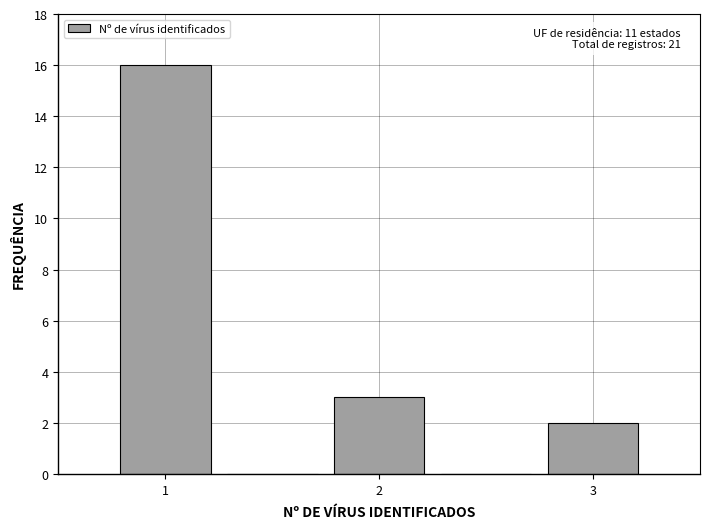

Which range on the x-axis has the tallest bar?

0.75 to 1.25